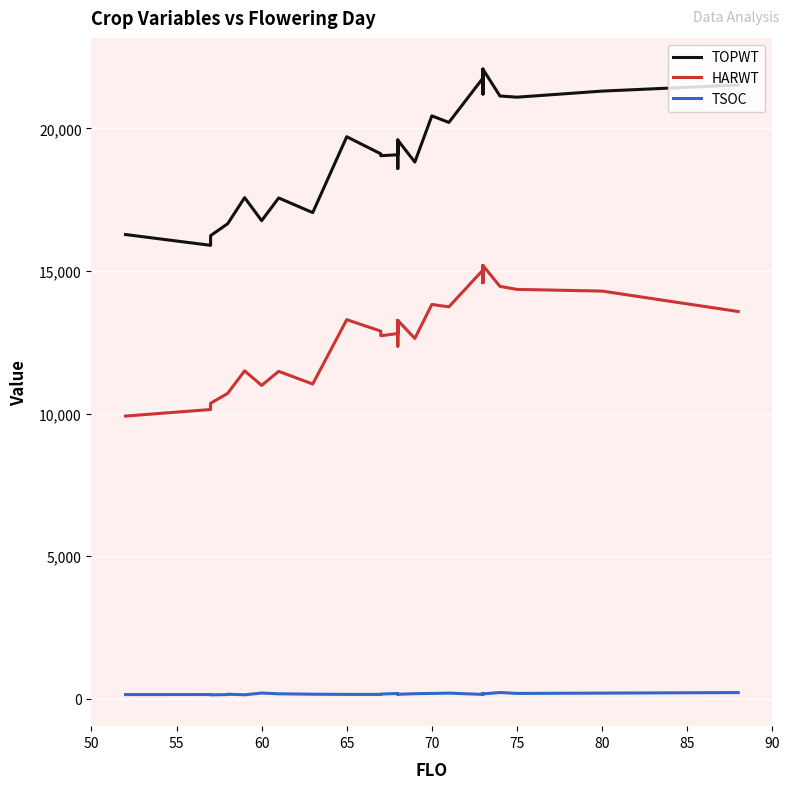

What is the highest value of the TSOC series?

220